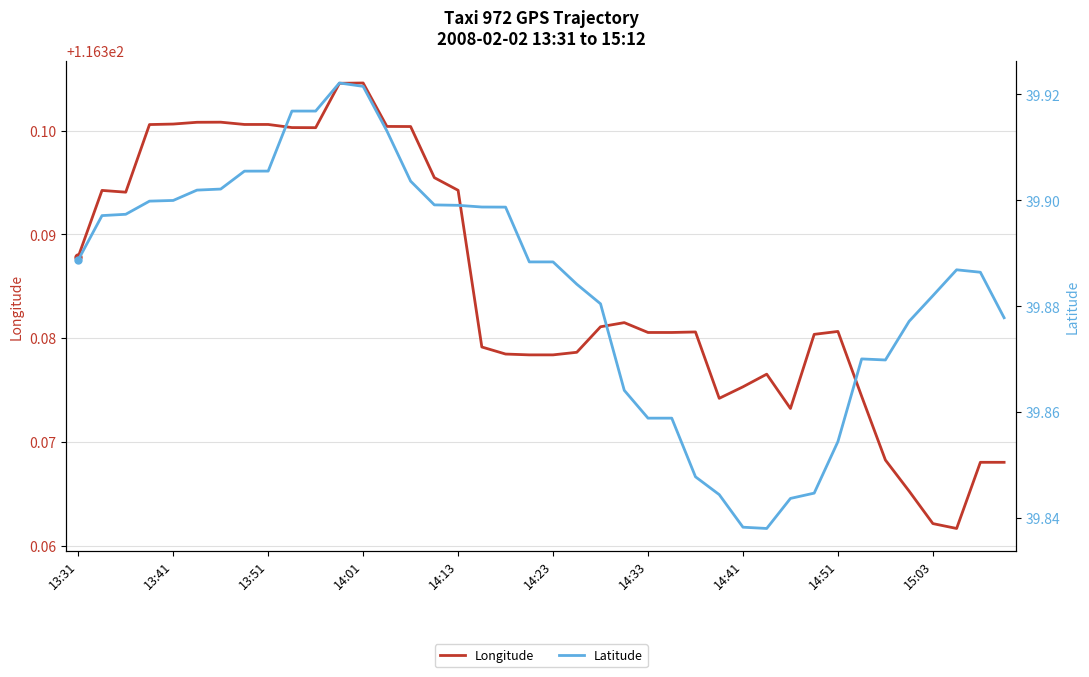

How many series are shown in this chart?

2